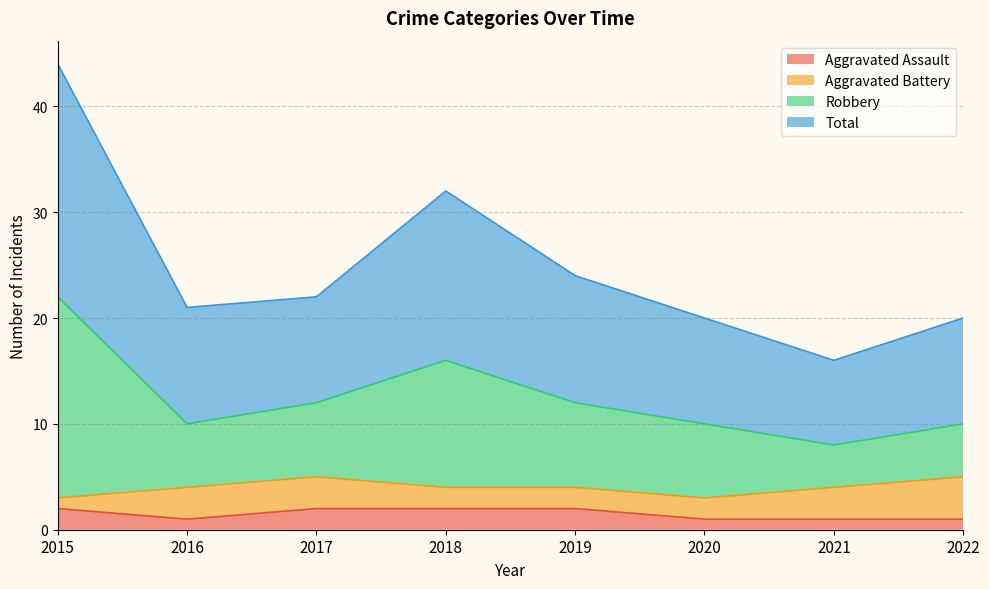

Which series has the widest spread of values?

Robbery